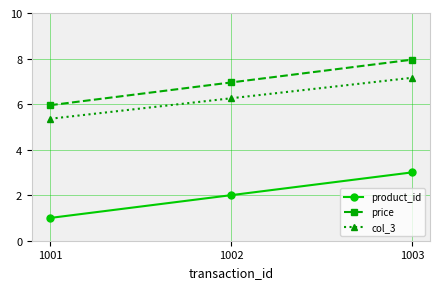

Reading right to left, list all the values displayed in this chart.

product_id: 1003=3.0	1002=2.0	1001=1.0
price: 1003=8.0	1002=7.0	1001=6.0
col_3: 1003=7.2	1002=6.3	1001=5.4